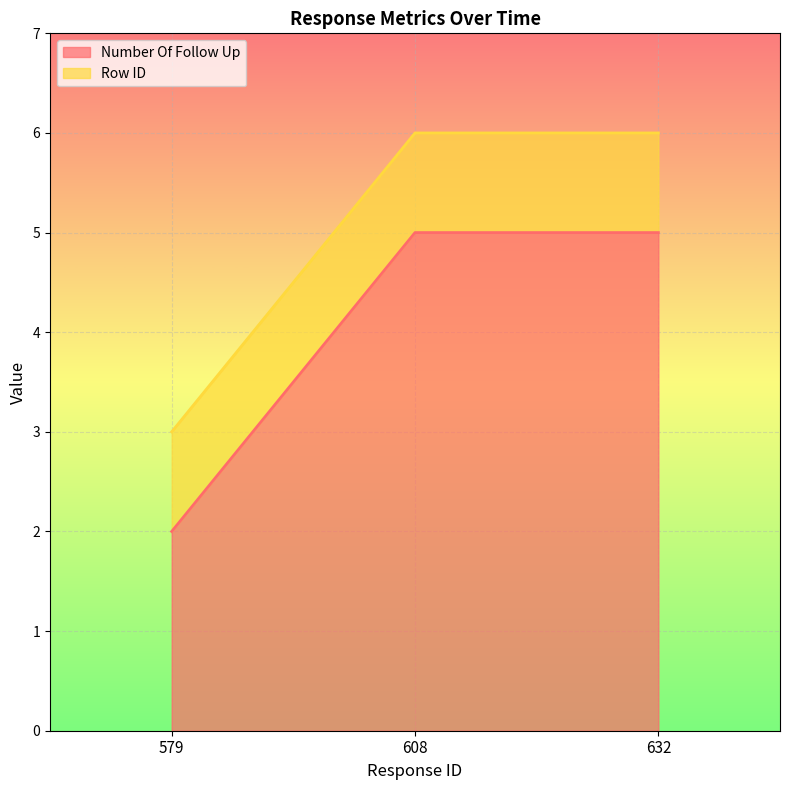

What is the approximate value at 608?

5